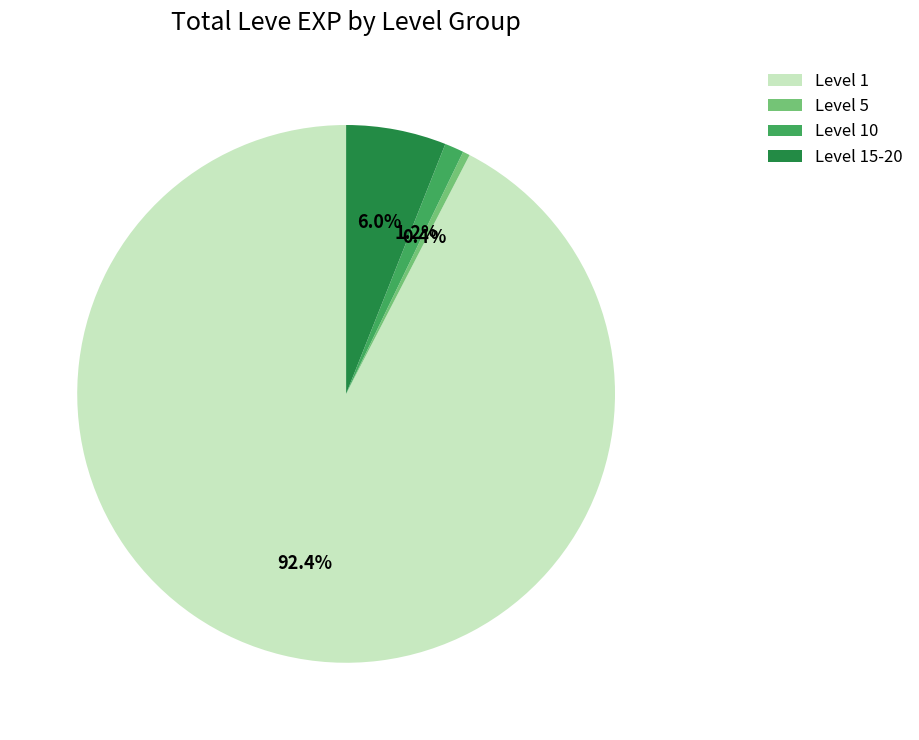

Which category has the smallest portion of the pie?

Level 5